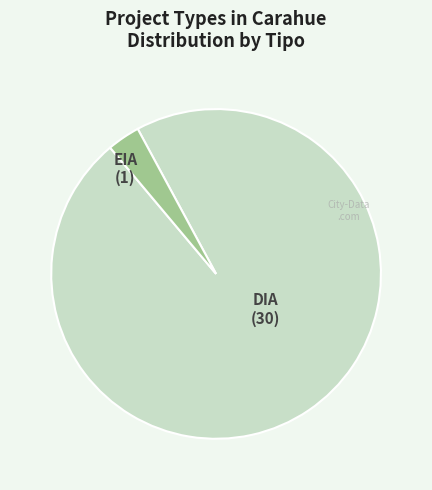

Which slice is the largest?

DIA